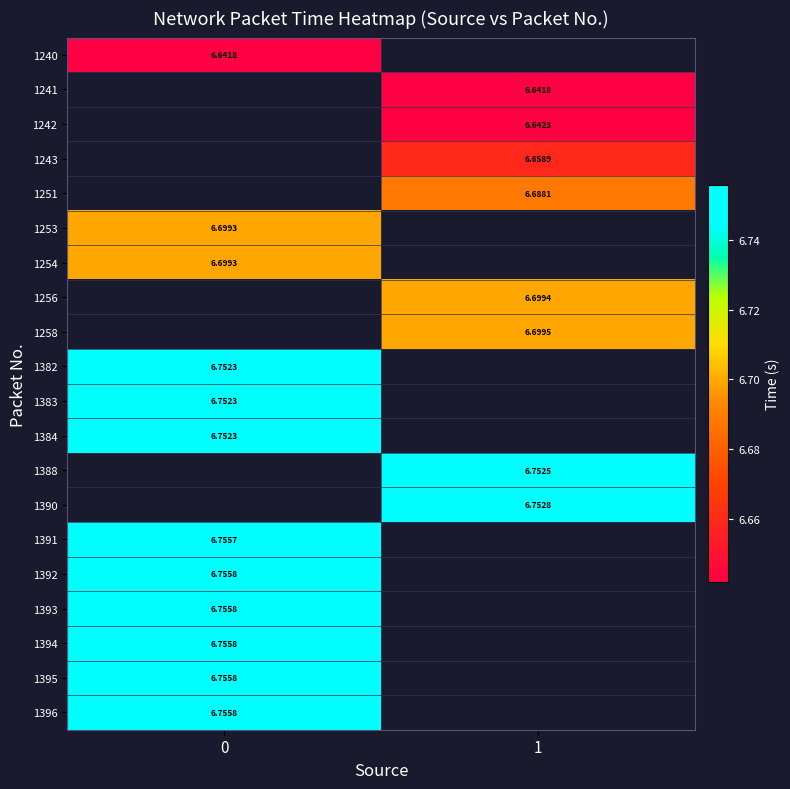

True or false: 1384 has a value of 9.6 at 0.

False